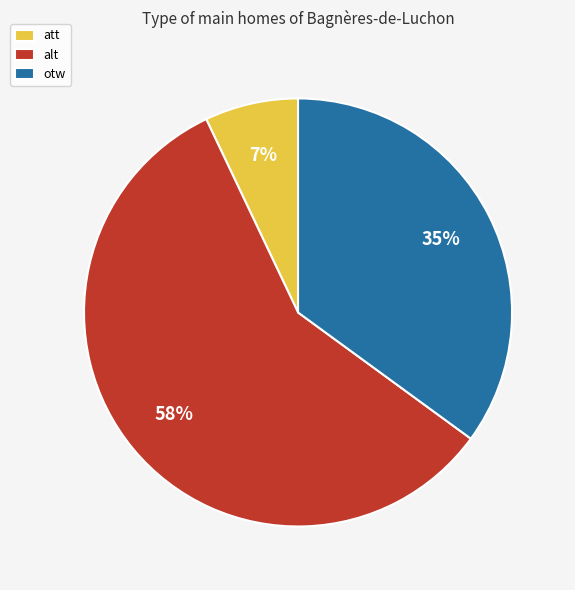

Which slice is the largest?

alt